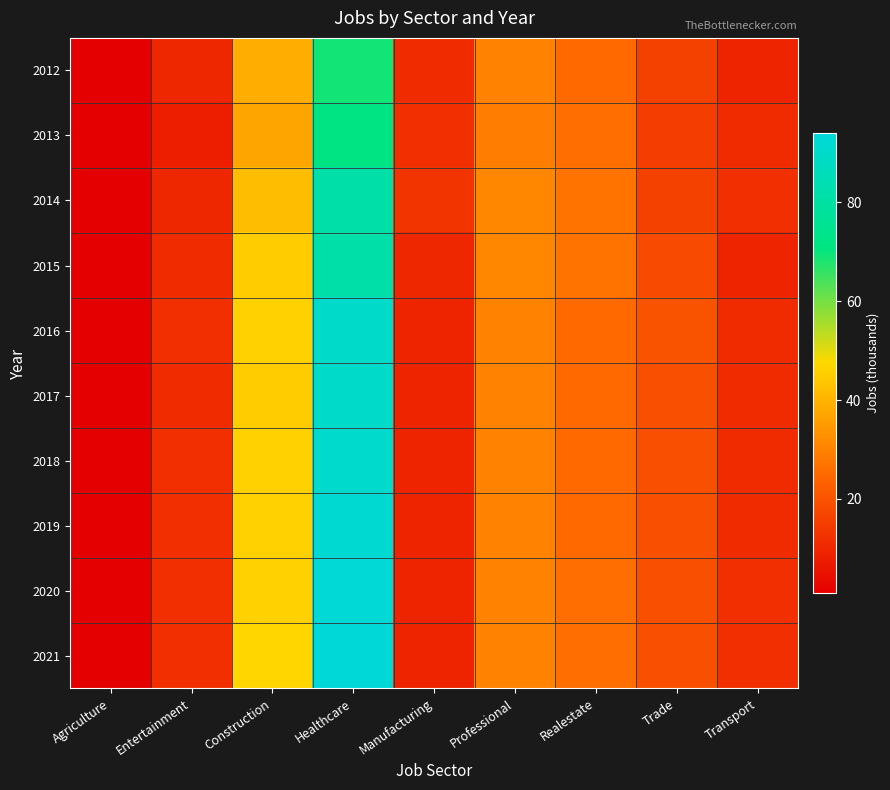

Reading right to left, list all the values displayed in this chart.

2012: Transport=9	Trade=16	Realestate=25	Professional=30	Manufacturing=11	Healthcare=69	Construction=39	Entertainment=10	Agriculture=1
2013: Transport=11	Trade=15	Realestate=26	Professional=29	Manufacturing=12	Healthcare=72	Construction=37	Entertainment=8	Agriculture=1
2014: Transport=12	Trade=16	Realestate=27	Professional=31	Manufacturing=13	Healthcare=81	Construction=42	Entertainment=10	Agriculture=1
2015: Transport=9	Trade=18	Realestate=27	Professional=31	Manufacturing=10	Healthcare=81	Construction=45	Entertainment=11	Agriculture=1
2016: Transport=11	Trade=20	Realestate=25	Professional=30	Manufacturing=9	Healthcare=90	Construction=46	Entertainment=12	Agriculture=1
2017: Transport=11	Trade=19	Realestate=25	Professional=30	Manufacturing=9	Healthcare=90	Construction=45	Entertainment=11	Agriculture=1
2018: Transport=11	Trade=19	Realestate=25	Professional=30	Manufacturing=9	Healthcare=91	Construction=46	Entertainment=12	Agriculture=1
2019: Transport=11	Trade=19	Realestate=25	Professional=30	Manufacturing=9	Healthcare=92	Construction=46	Entertainment=12	Agriculture=1
2020: Transport=12	Trade=19	Realestate=26	Professional=30	Manufacturing=9	Healthcare=93	Construction=46	Entertainment=12	Agriculture=1
2021: Transport=12	Trade=19	Realestate=26	Professional=30	Manufacturing=9	Healthcare=94	Construction=47	Entertainment=12	Agriculture=1